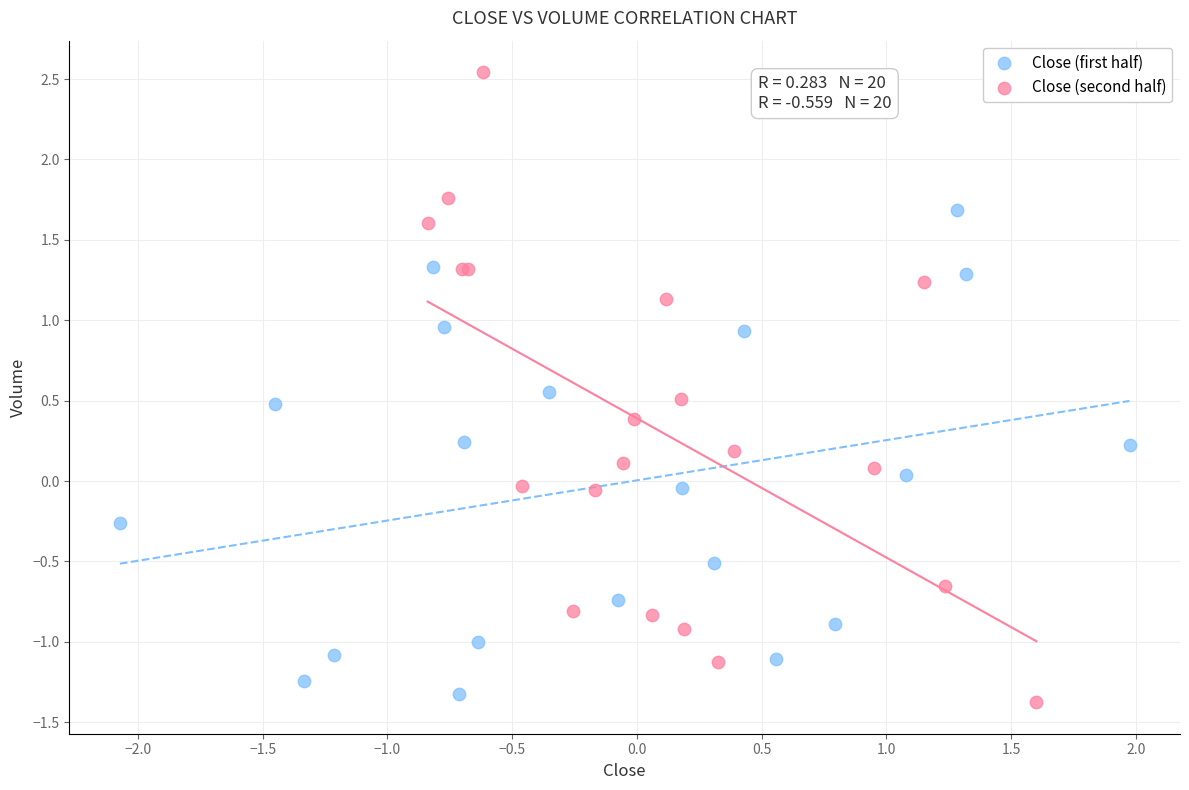

Which series reaches the maximum Y coordinate?

Close (second half)